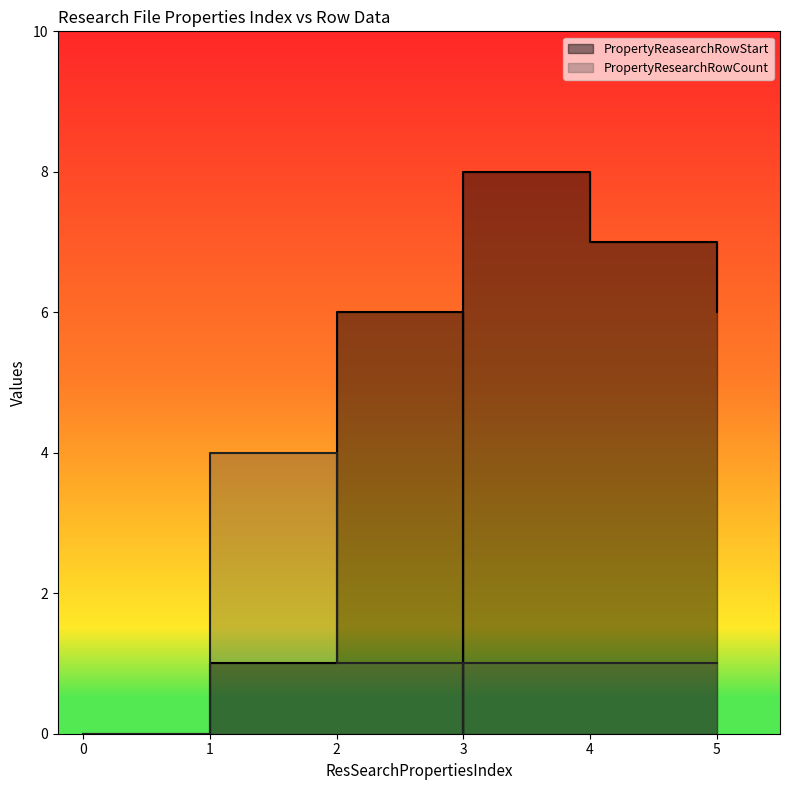

Is it true that PropertyResearchRowCount equals 2 at 1?

False